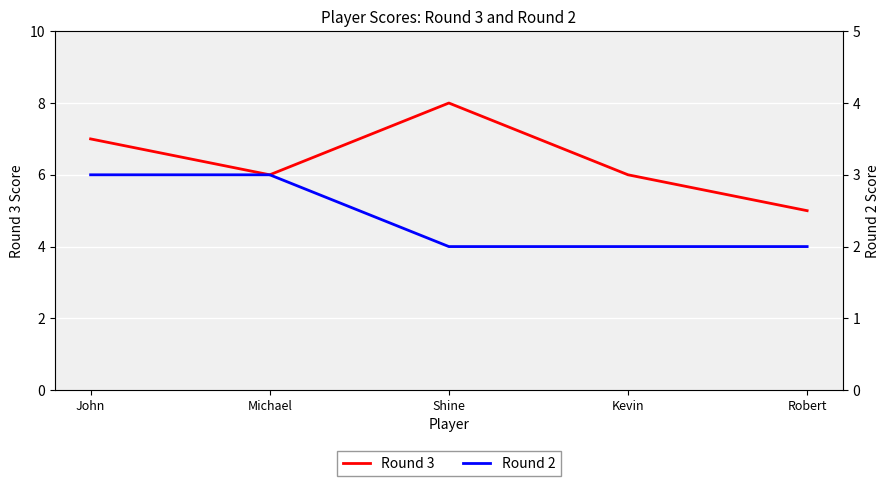

List the series in order of their peak value, highest first.

Round 3, Round 2